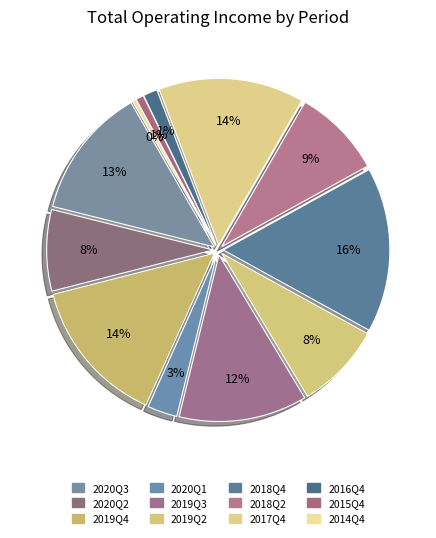

What is the largest slice in the pie chart?

2018Q4